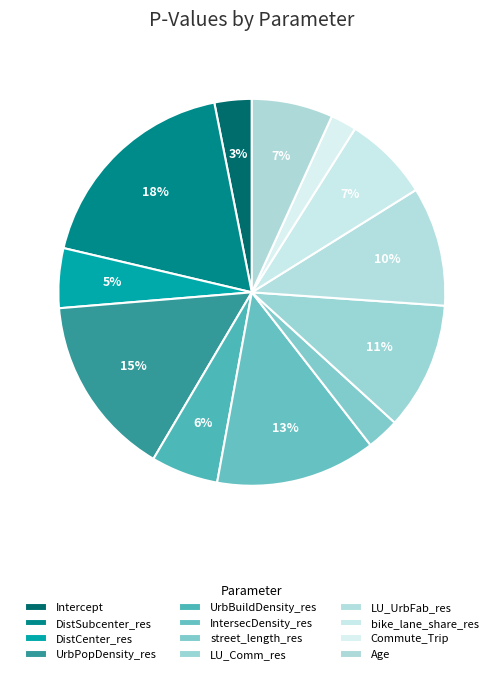

To the nearest percent, what portion does DistSubcenter_res represent?

18%